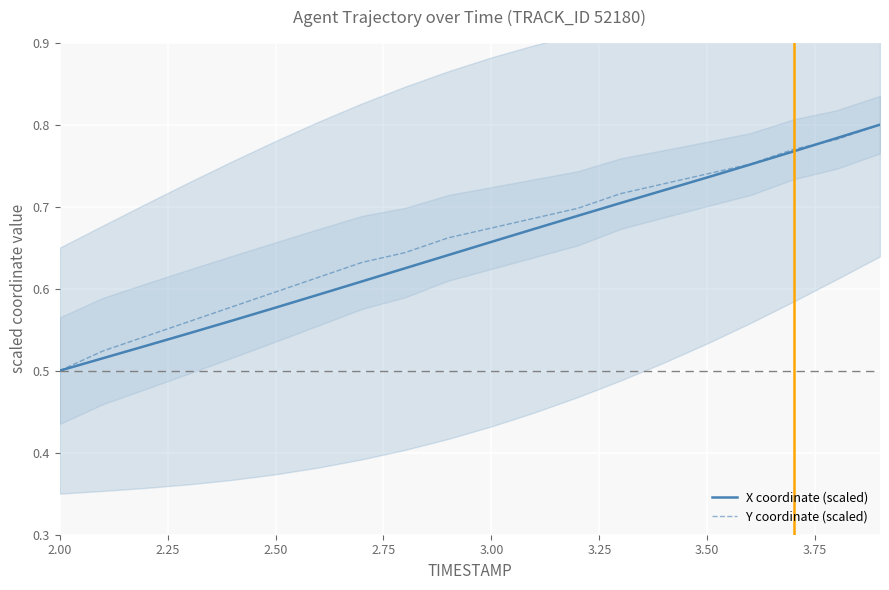

What are all the series names shown in the legend?

X coordinate (scaled), Y coordinate (scaled)